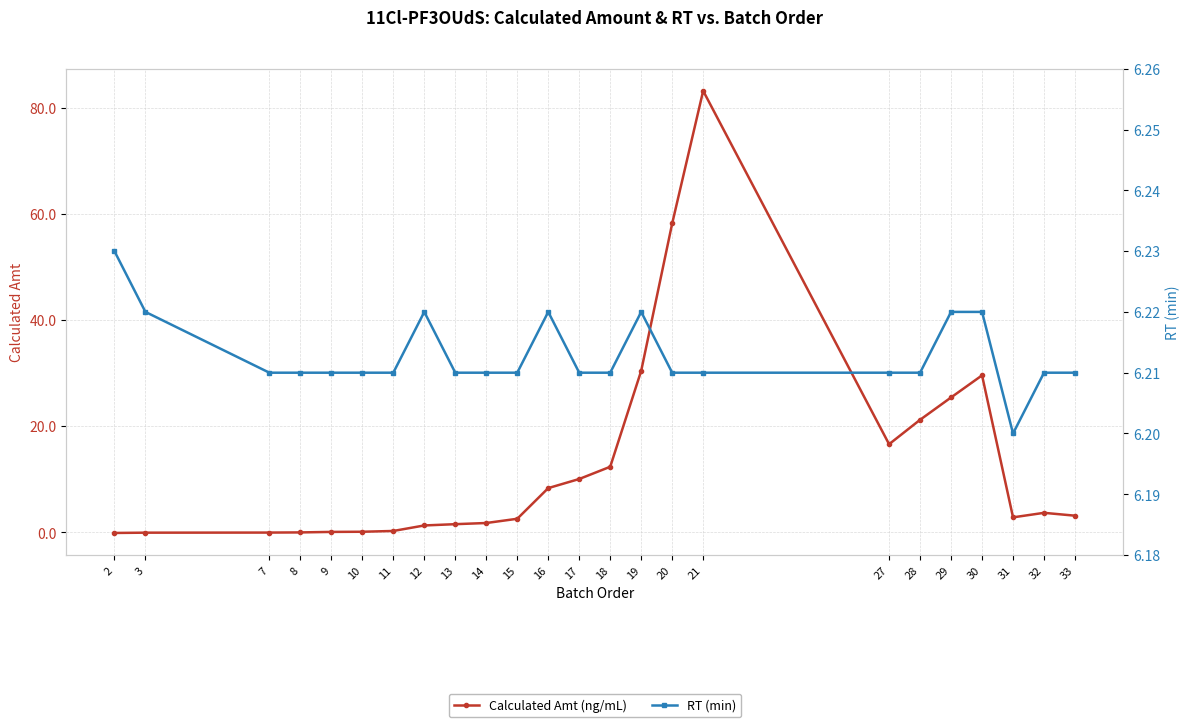

At which category does RT (min) reach its first local peak?

12